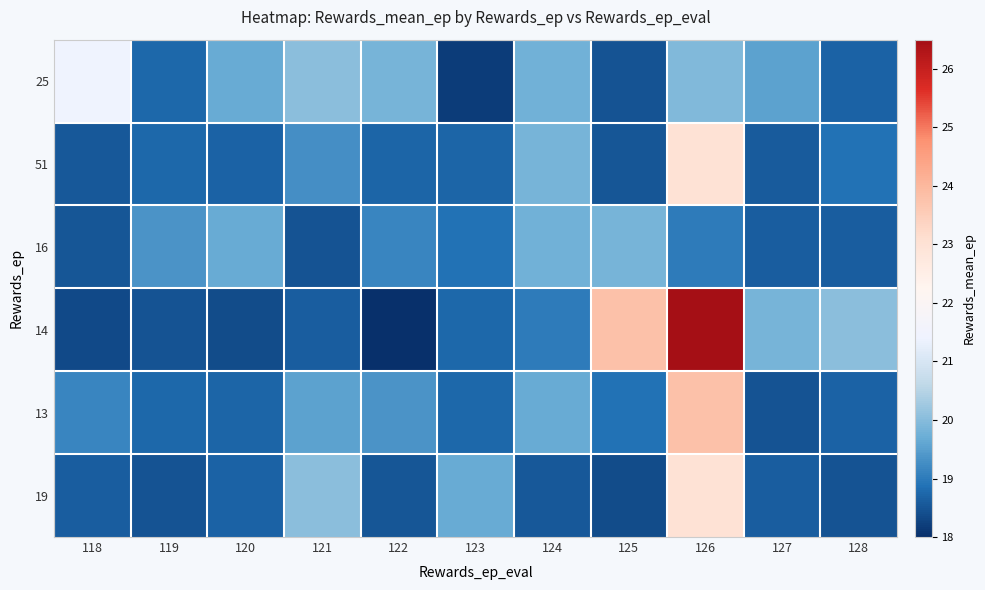

Count the number of data series in this chart.

6